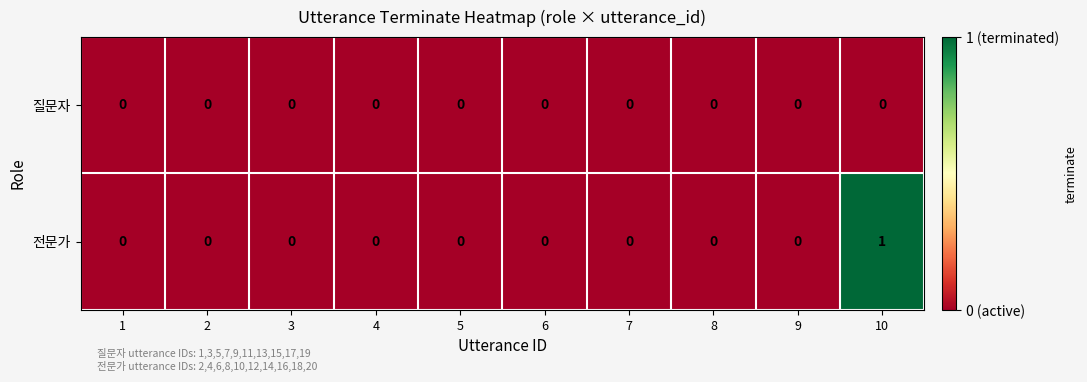

Reading left to right, extract all data points from this chart.

질문자: 1=0	2=0	3=0	4=0	5=0	6=0	7=0	8=0	9=0	10=0
전문가: 1=0	2=0	3=0	4=0	5=0	6=0	7=0	8=0	9=0	10=1